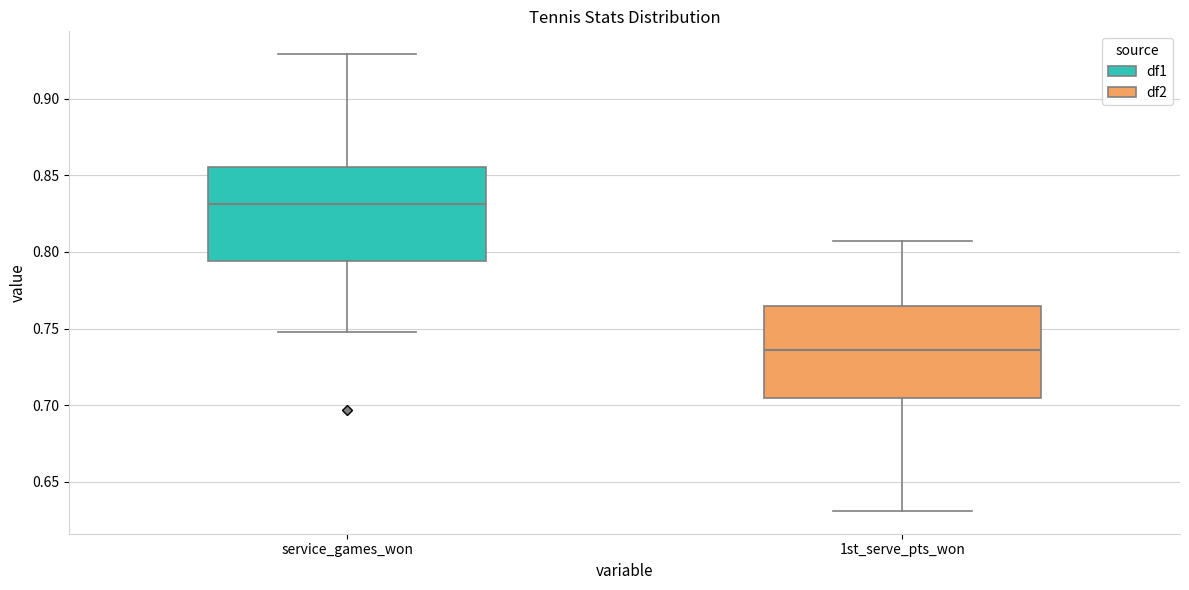

Reading left to right, read every box against the y-axis: the position of its median line, the range the box covers, and the ends of its whiskers. The values are not printed on the chart, so give them approximately, as read against the axis.

service_games_won: median 0.830, box 0.795 to 0.855, whiskers 0.750 to 0.930
1st_serve_pts_won: median 0.735, box 0.705 to 0.765, whiskers 0.630 to 0.805